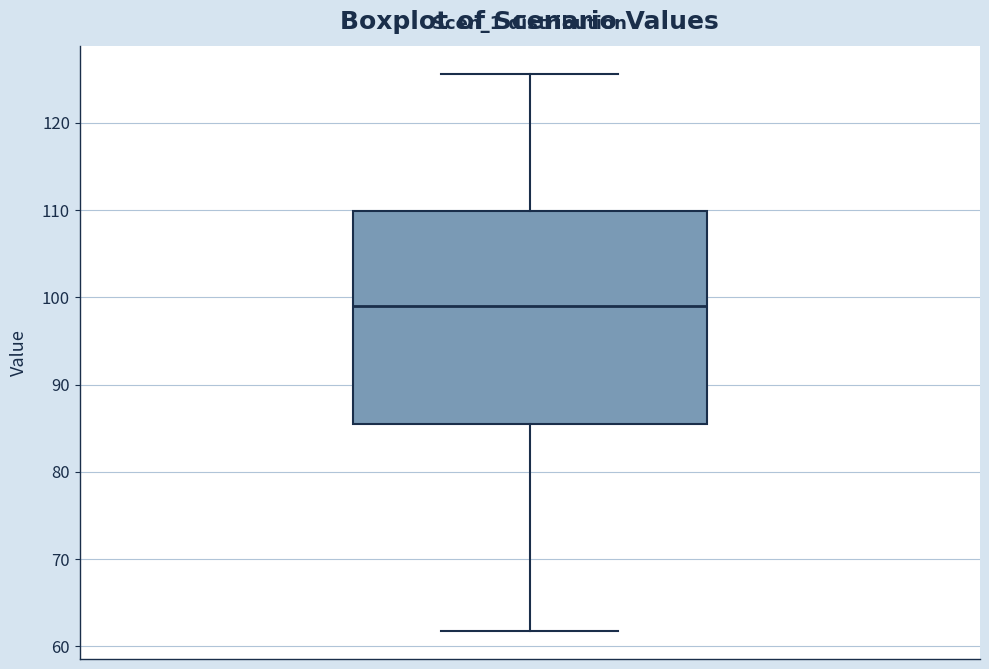

Read this box plot against the y-axis: the position of the median line, the range covered by the box, and the ends of both whiskers. The values are not printed on the chart, so give them approximately, as read against the axis.

median 99, box 85 to 110, whiskers 62 to 126